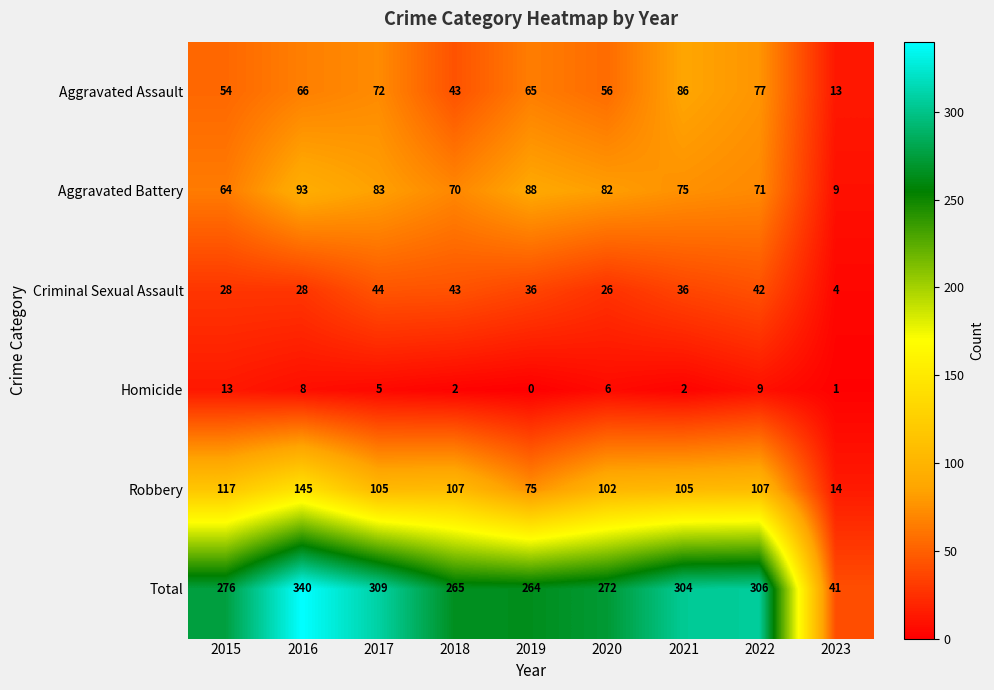

At which category is the sum across all series the highest?

2016